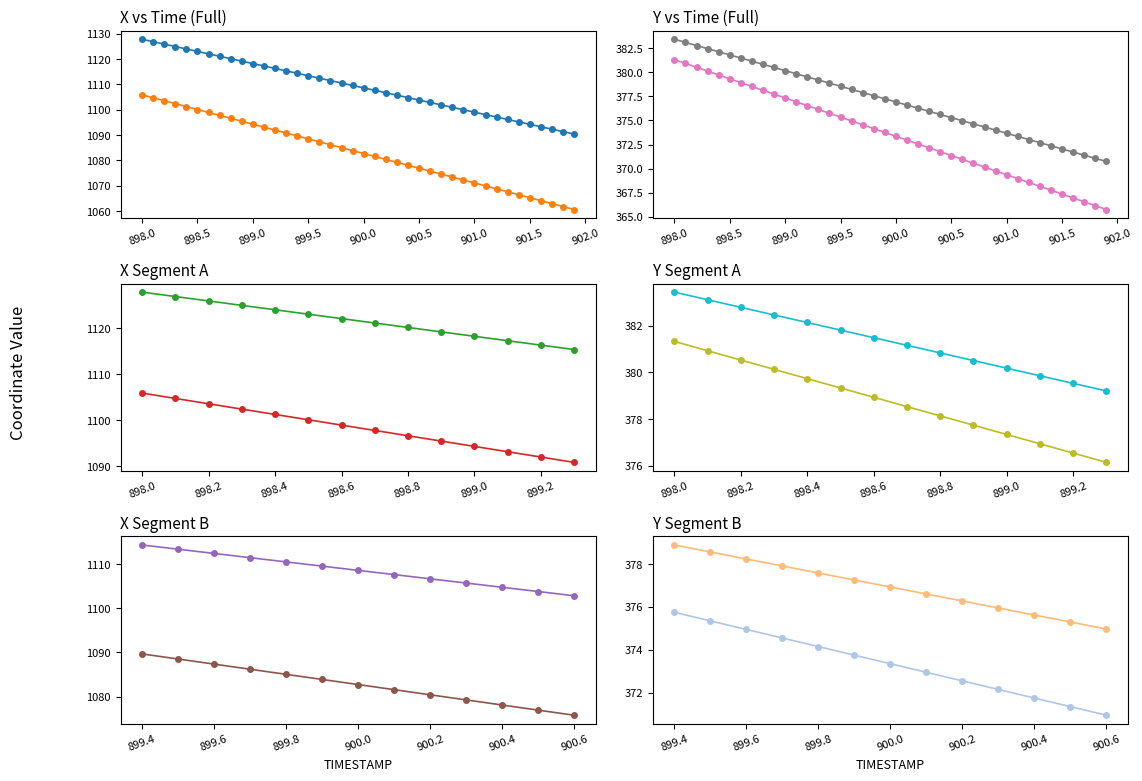

Which label corresponds to the smallest value in the chart?

901.9